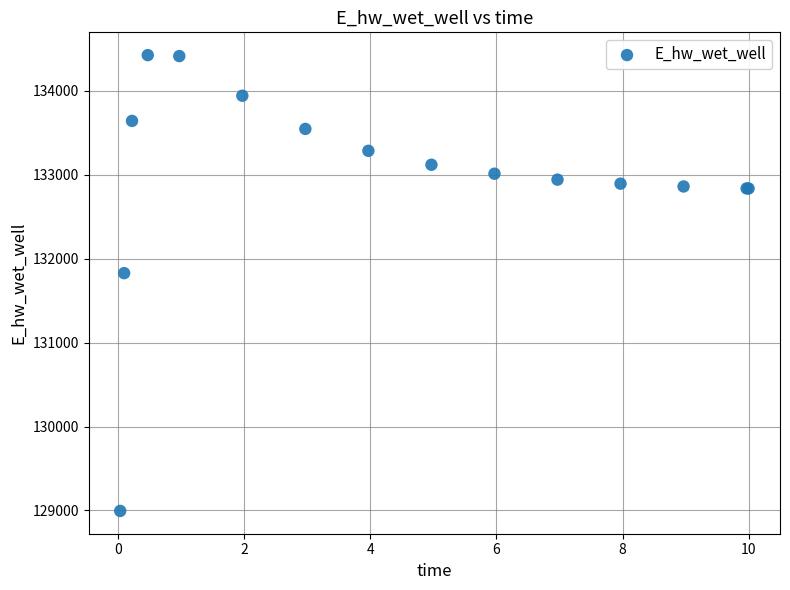

What Y value in the scatter plot is closest to 131709?

131827.2